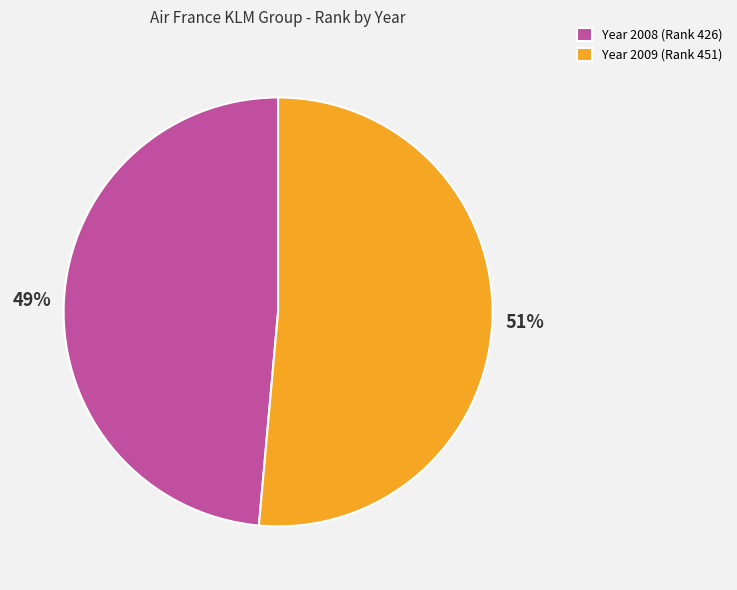

Is there any slice that represents more than half of the pie?

Yes